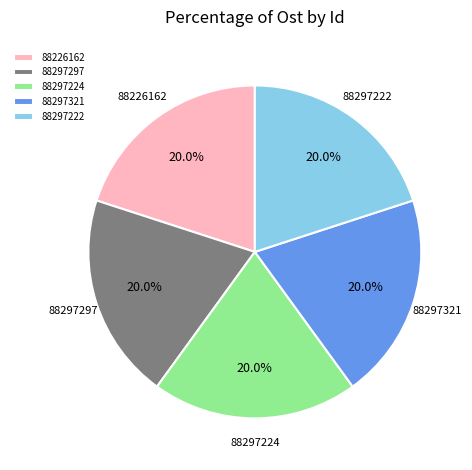

Is there a majority slice in this chart?

No